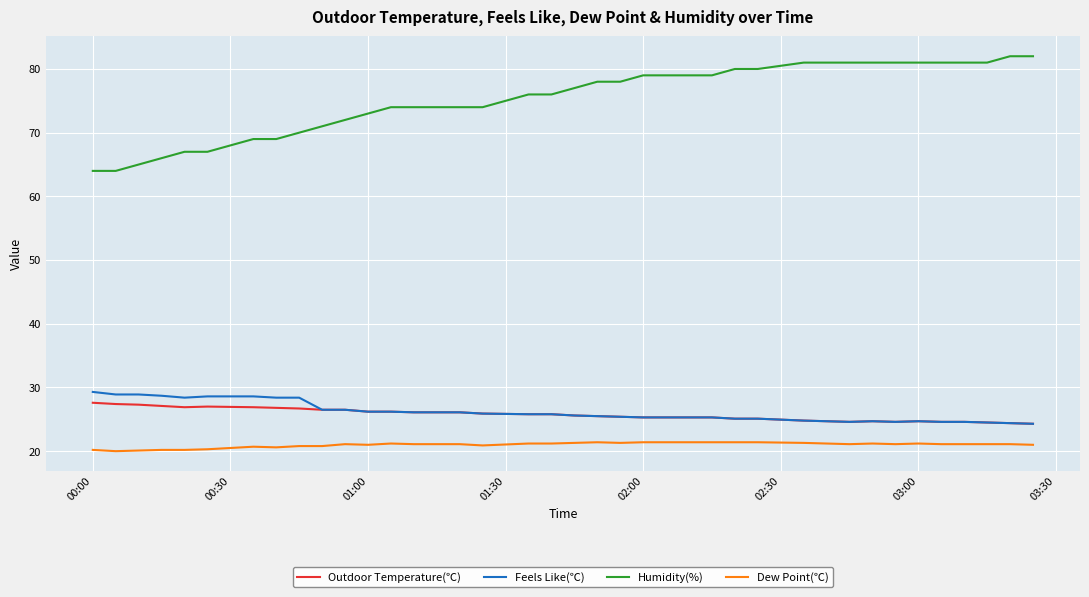

Which series has the largest total across all categories?

Humidity(%)